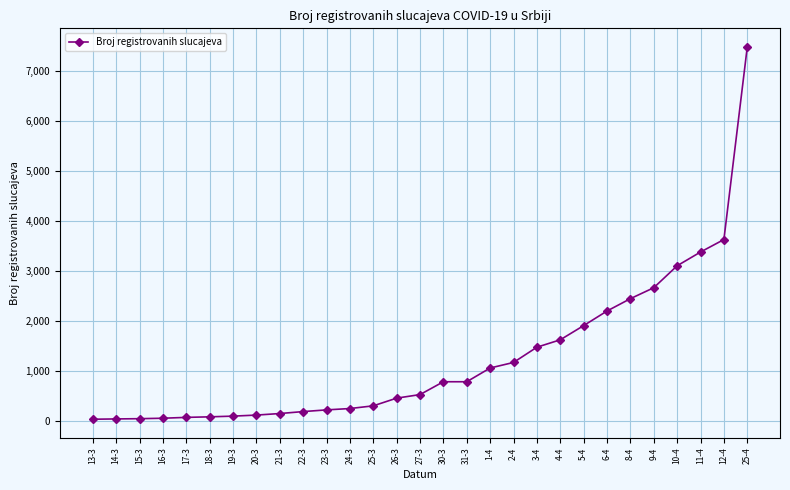

Where is the data nearest to the value 3759?

12-4